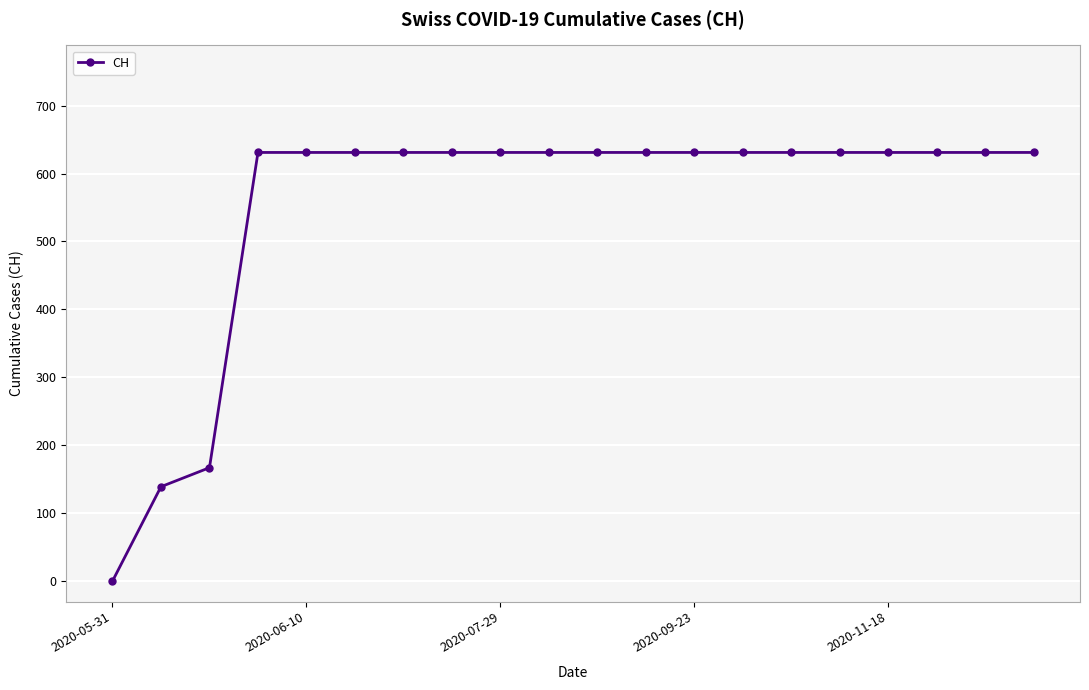

What is the maximum value shown in the chart?

631